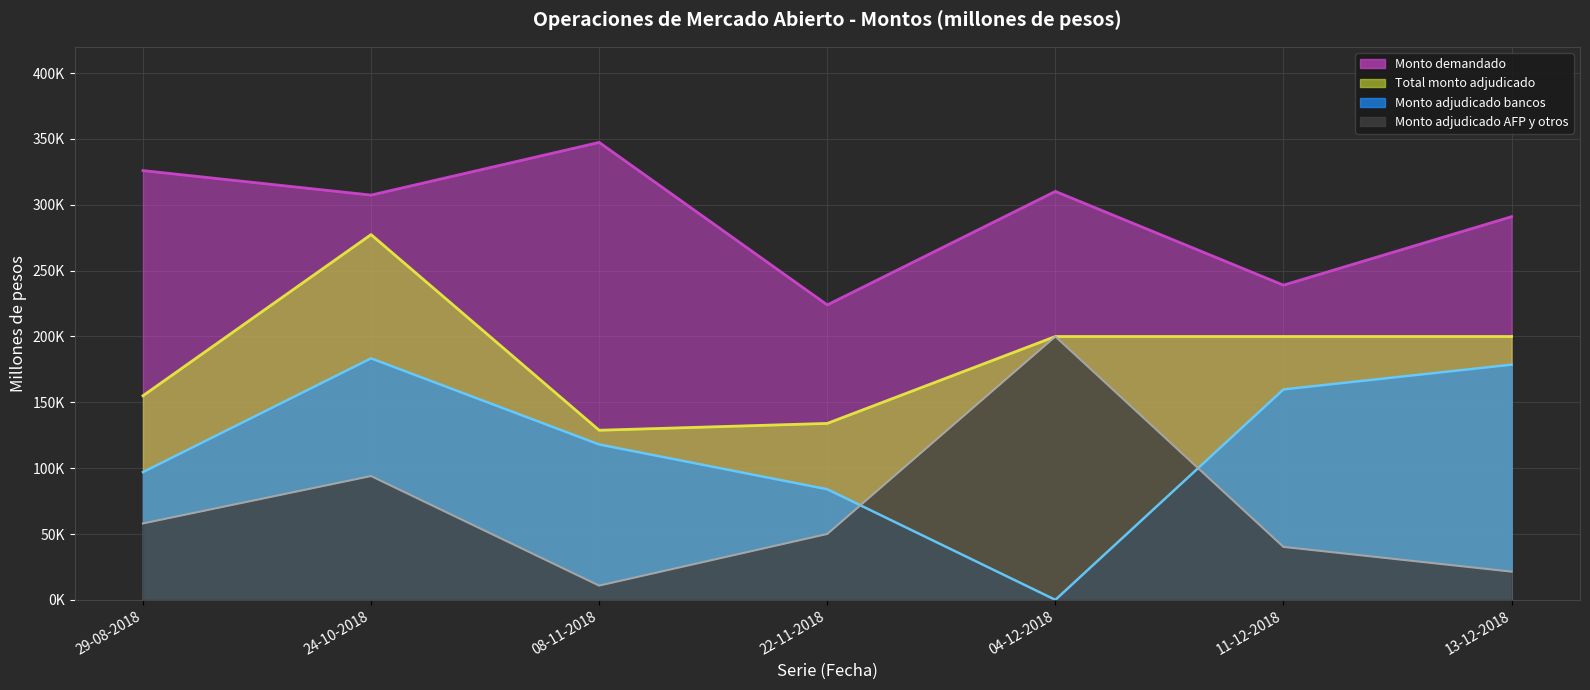

Reading right to left, extract all data points from this chart.

Monto demandado: 13-12-2018=291000	11-12-2018=239000	04-12-2018=310200	22-11-2018=224000	08-11-2018=347400	24-10-2018=307400	29-08-2018=326000
Total monto adjudicado: 13-12-2018=200000	11-12-2018=200000	04-12-2018=200000	22-11-2018=134000	08-11-2018=128800	24-10-2018=277400	29-08-2018=155000
Monto adjudicado bancos: 13-12-2018=178600	11-12-2018=159800	04-12-2018=0	22-11-2018=84000	08-11-2018=118000	24-10-2018=183400	29-08-2018=97000
Monto adjudicado AFP y otros: 13-12-2018=21400	11-12-2018=40200	04-12-2018=200000	22-11-2018=50000	08-11-2018=10800	24-10-2018=94000	29-08-2018=58000